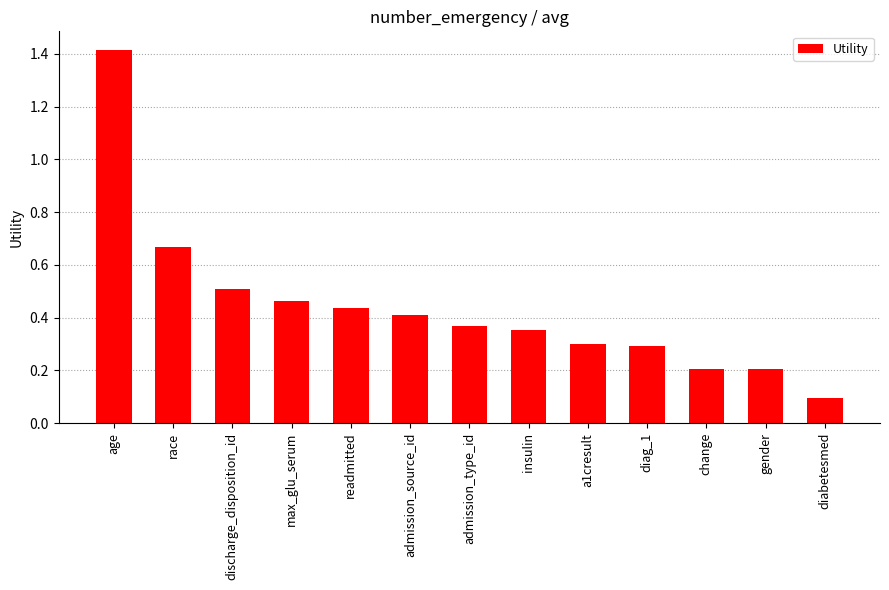

Which label corresponds to the largest value in the chart?

age